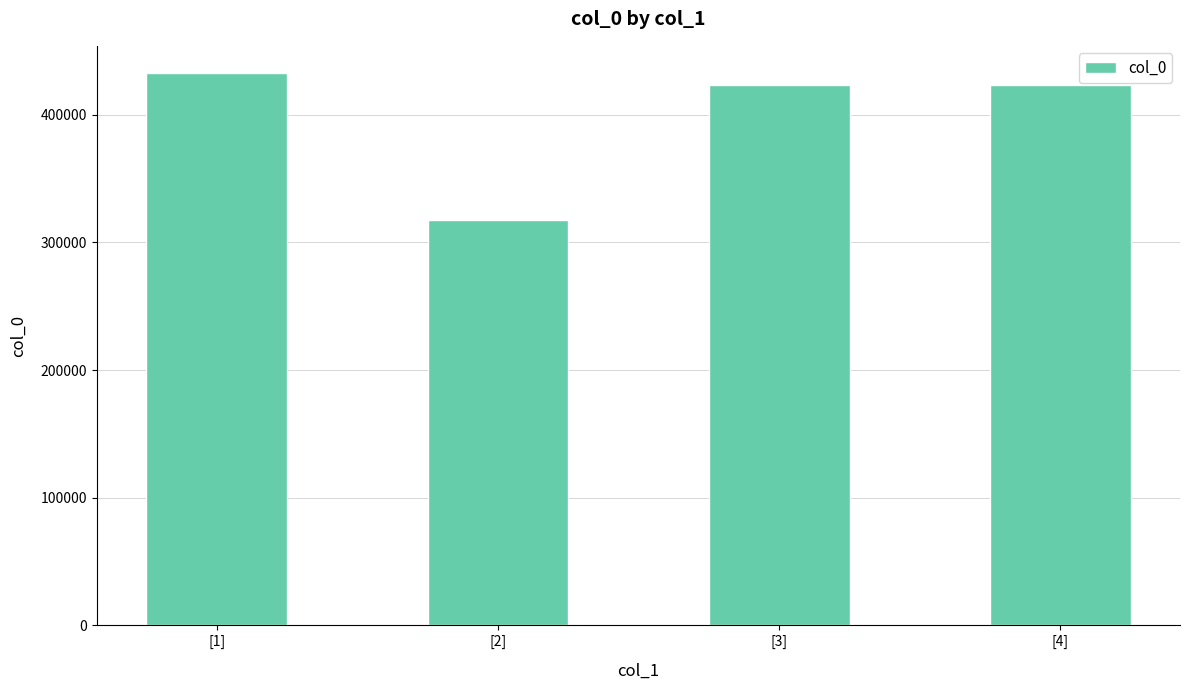

Which category has the lowest value across all series?

[2]